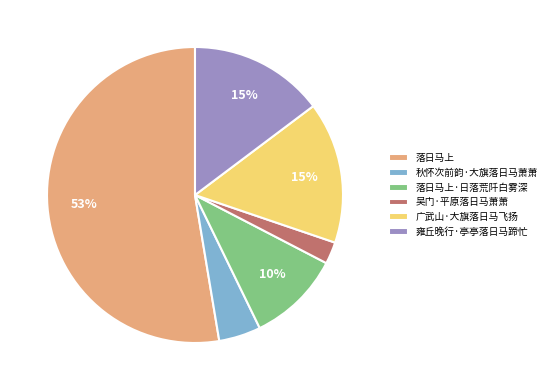

To the nearest percent, what percentage of the pie is 落日马上?

53%